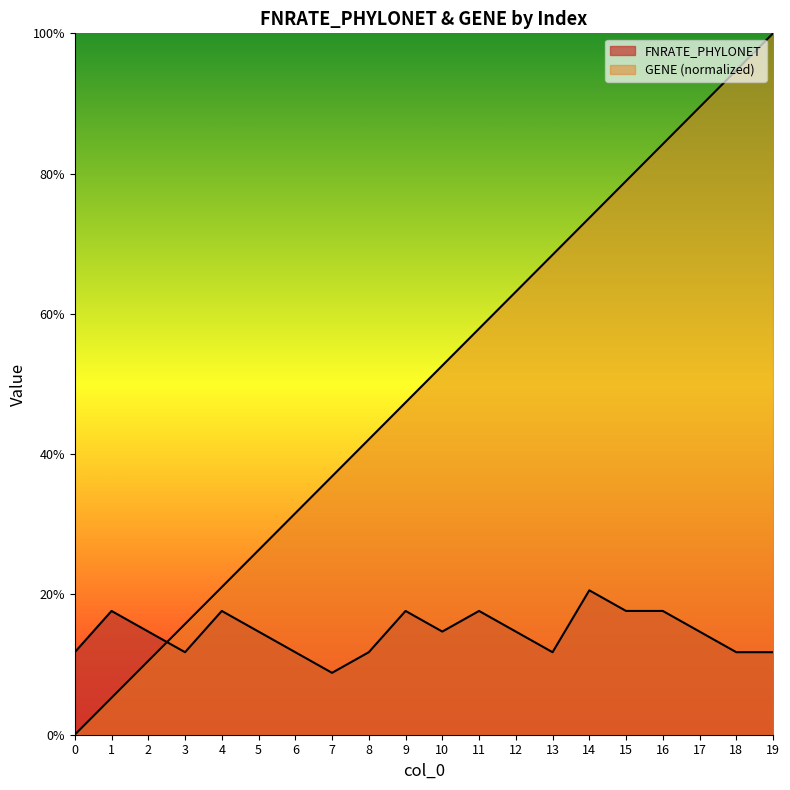

Which series has the largest range (max minus min)?

GENE